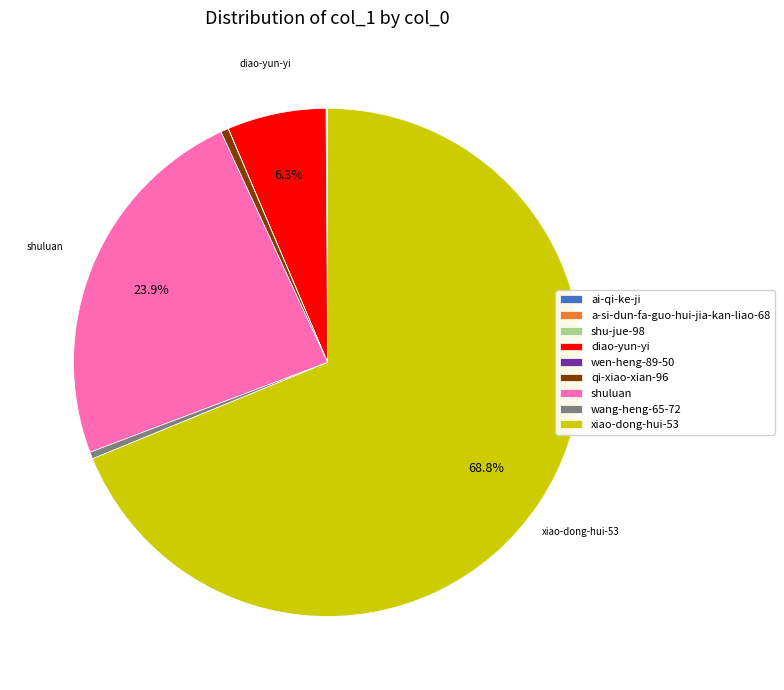

To the nearest percent, what is the average slice percentage?

11%